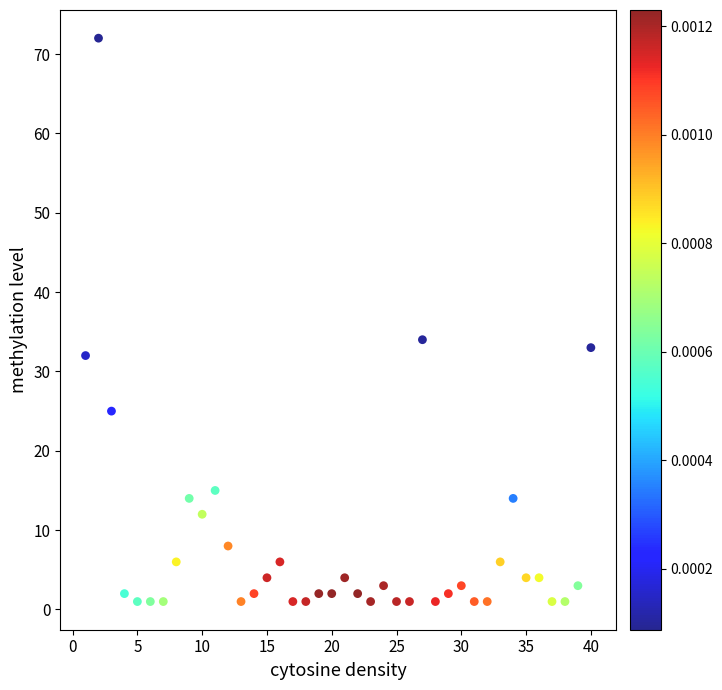

What Y value in the scatter plot is closest to 36?

34